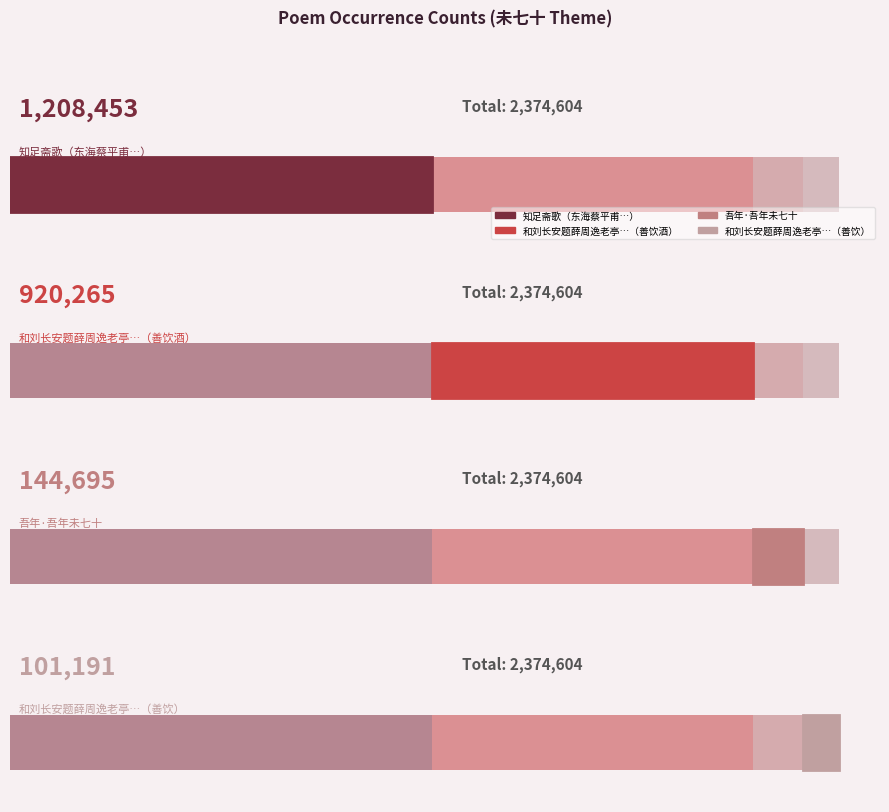

What is the sum of all values?

2374604